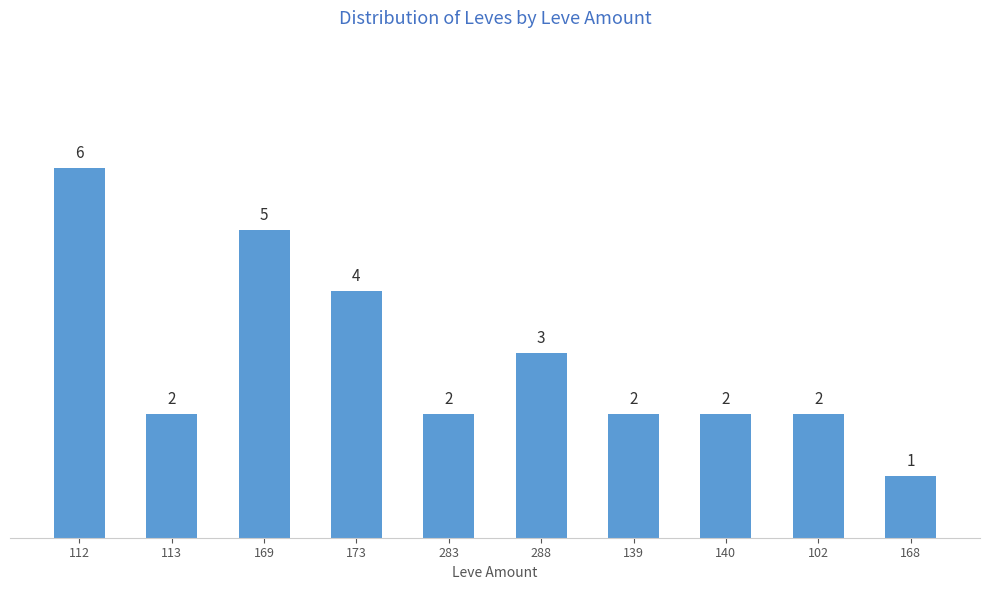

At which category does the chart reach its minimum across all series?

168